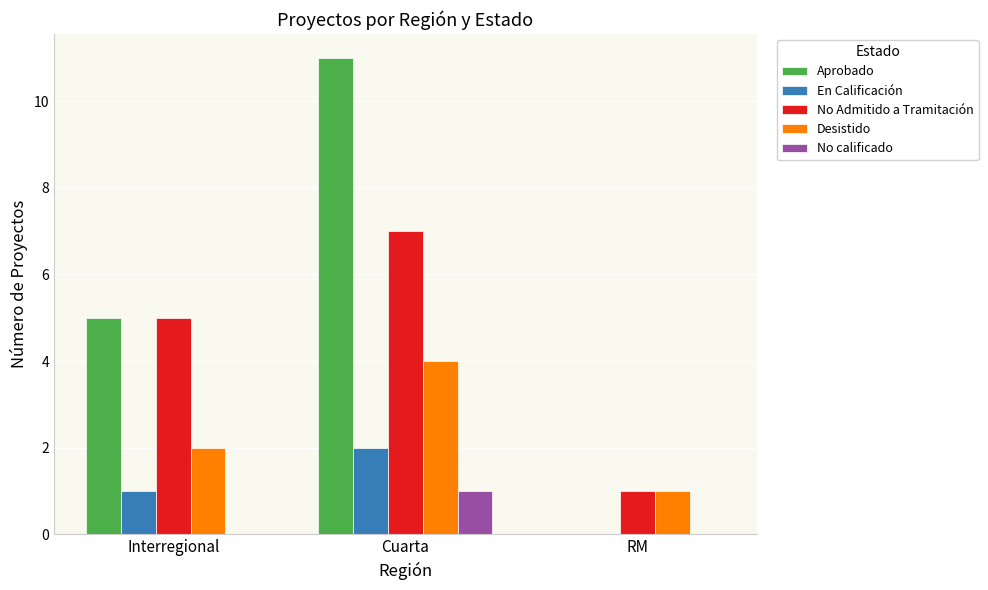

Which series has the largest total across all categories?

Aprobado